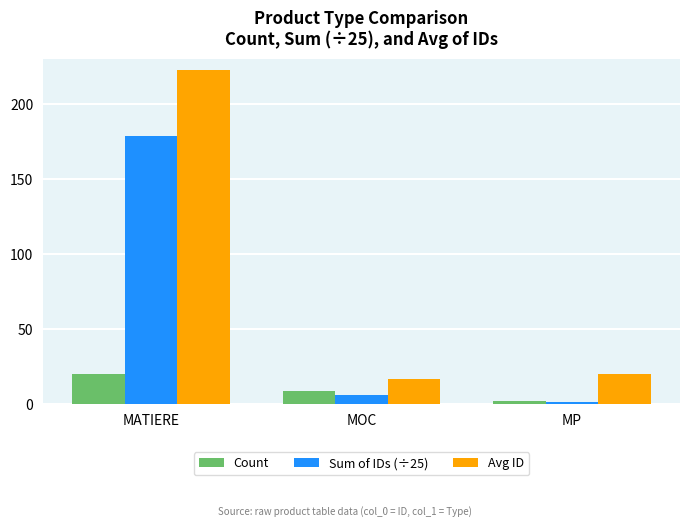

At how many categories does at least one series exceed 192?

1